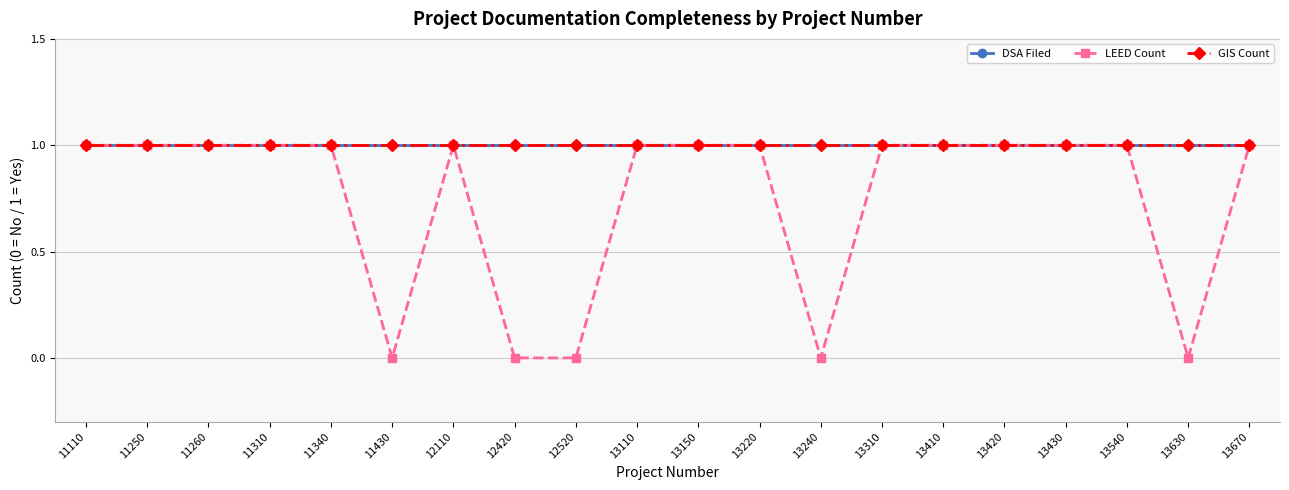

Does the chart have visible grid lines?

Yes